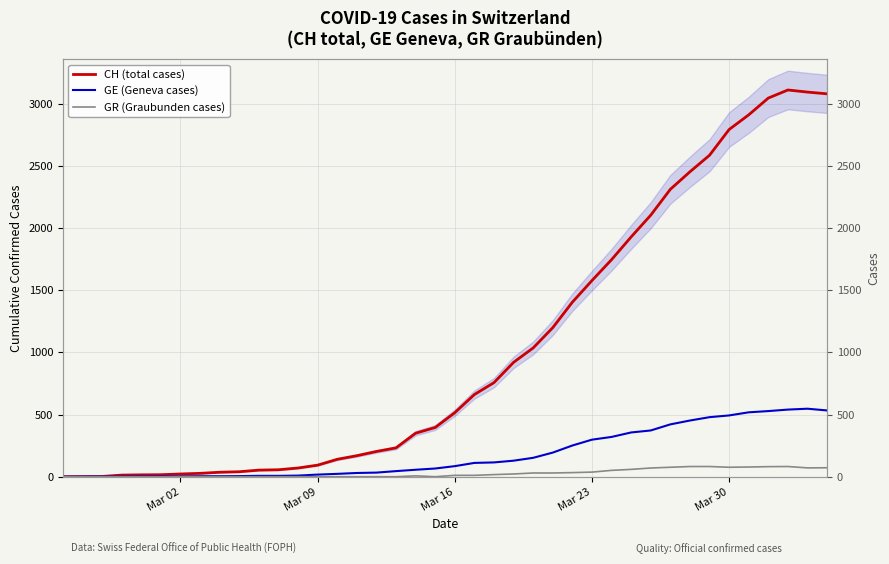

True or false: GE (Geneva cases) and CH (total cases) intersect in this chart.

False